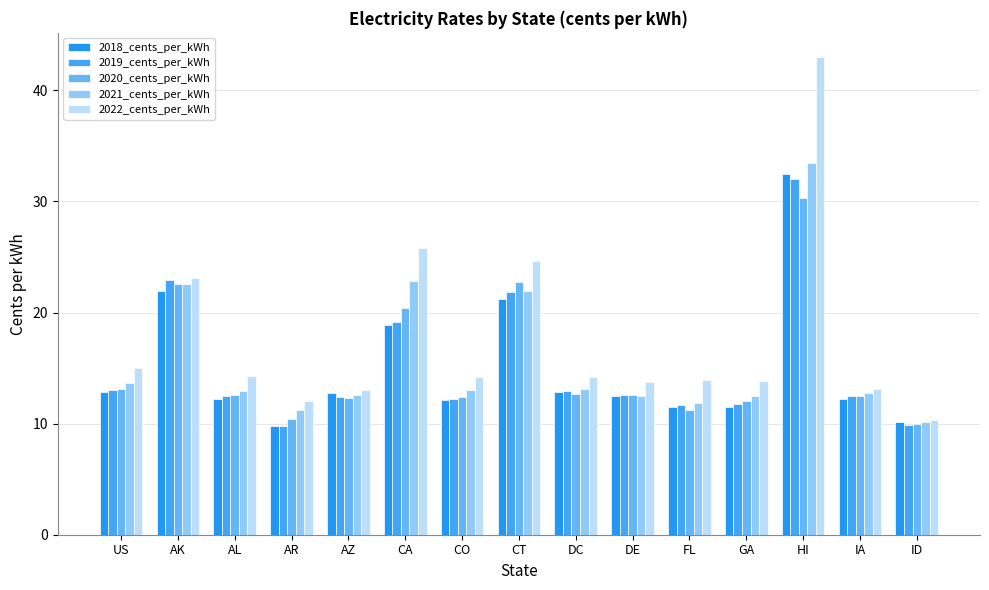

Rank the series at DE from highest to lowest value.

2022_cents_per_kWh, 2020_cents_per_kWh, 2019_cents_per_kWh, 2018_cents_per_kWh, 2021_cents_per_kWh